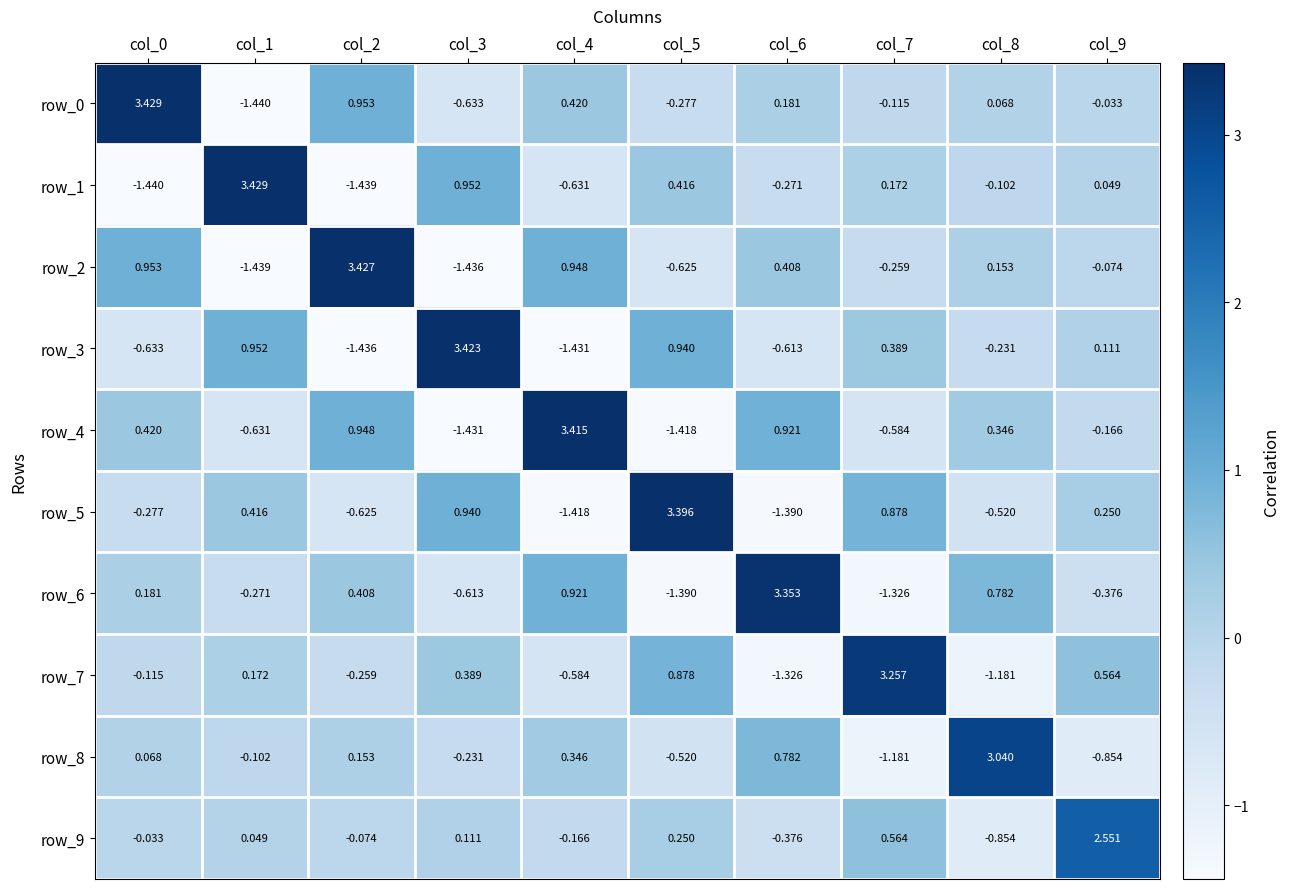

The row_3 series shows -0.7 at col_4. True or false?

False